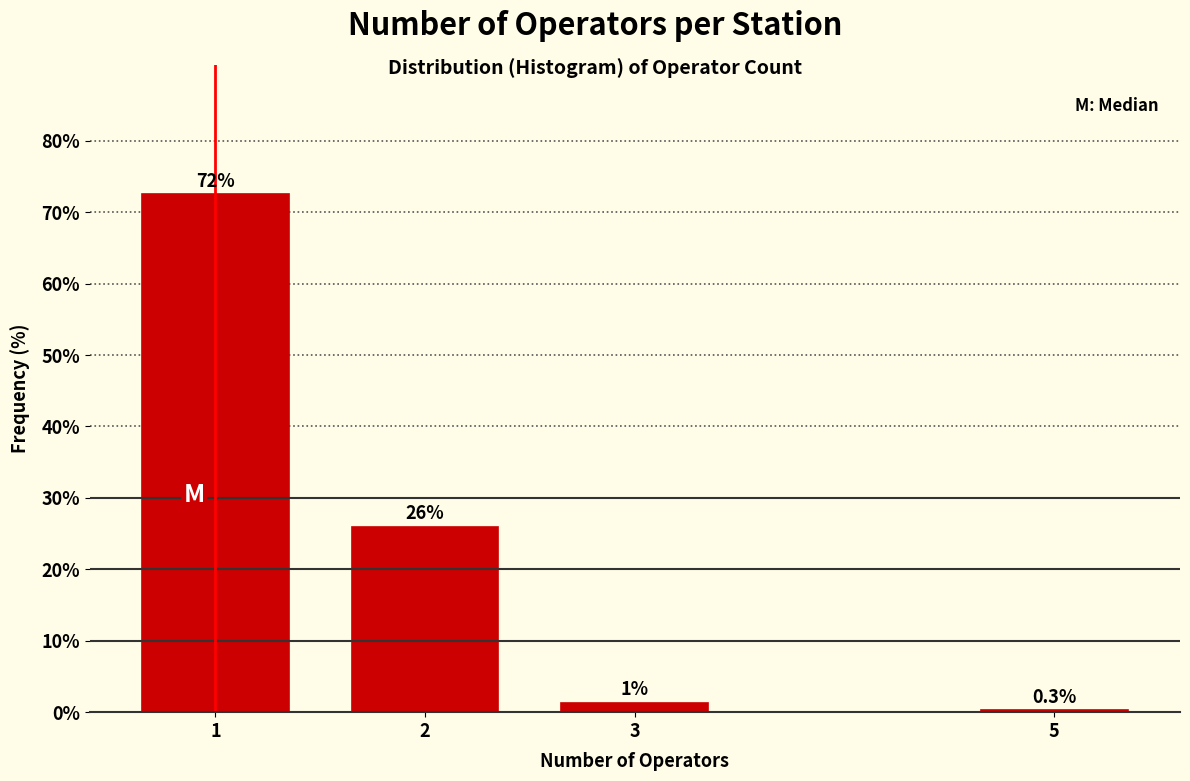

What is the maximum value shown in the chart?

72.5